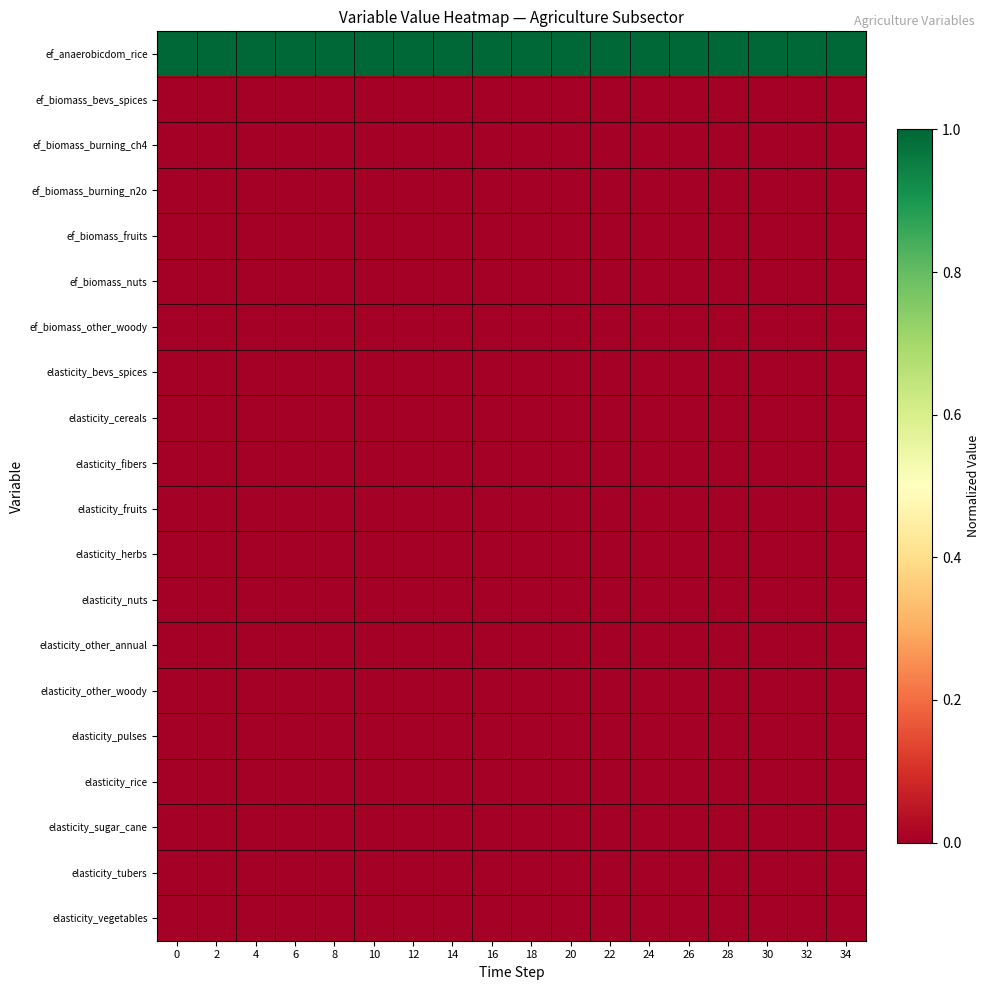

What is the spread (max minus min) of values at 18?

1.0